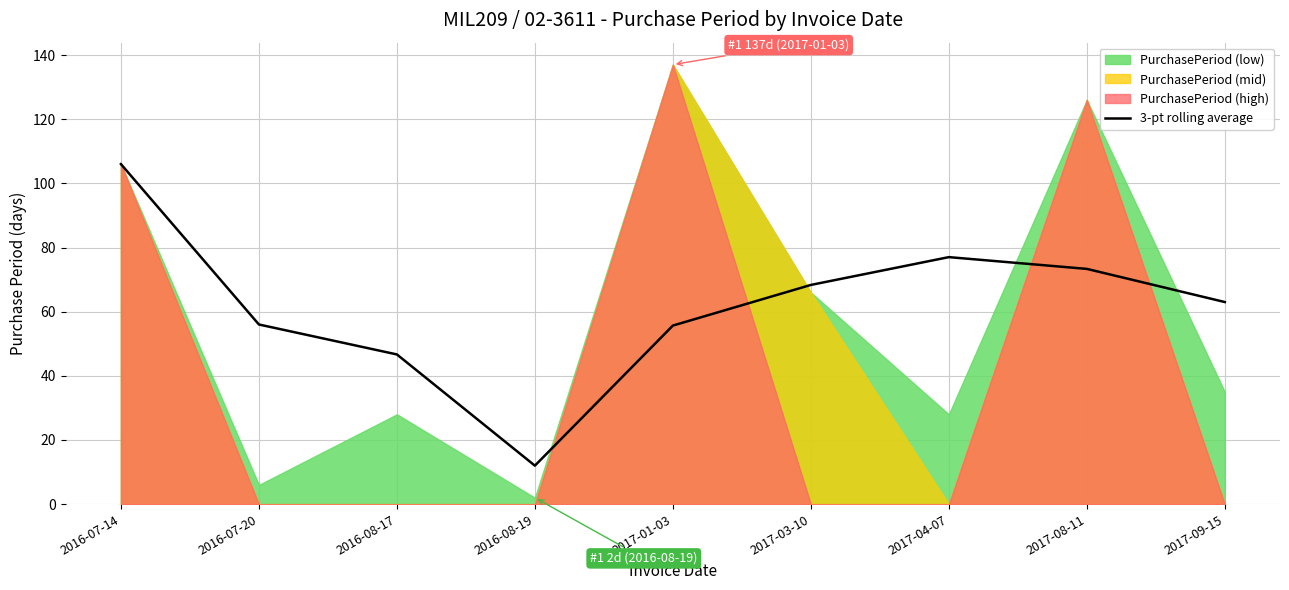

Is it true that the value at 2017-03-10 is 101.2?

False